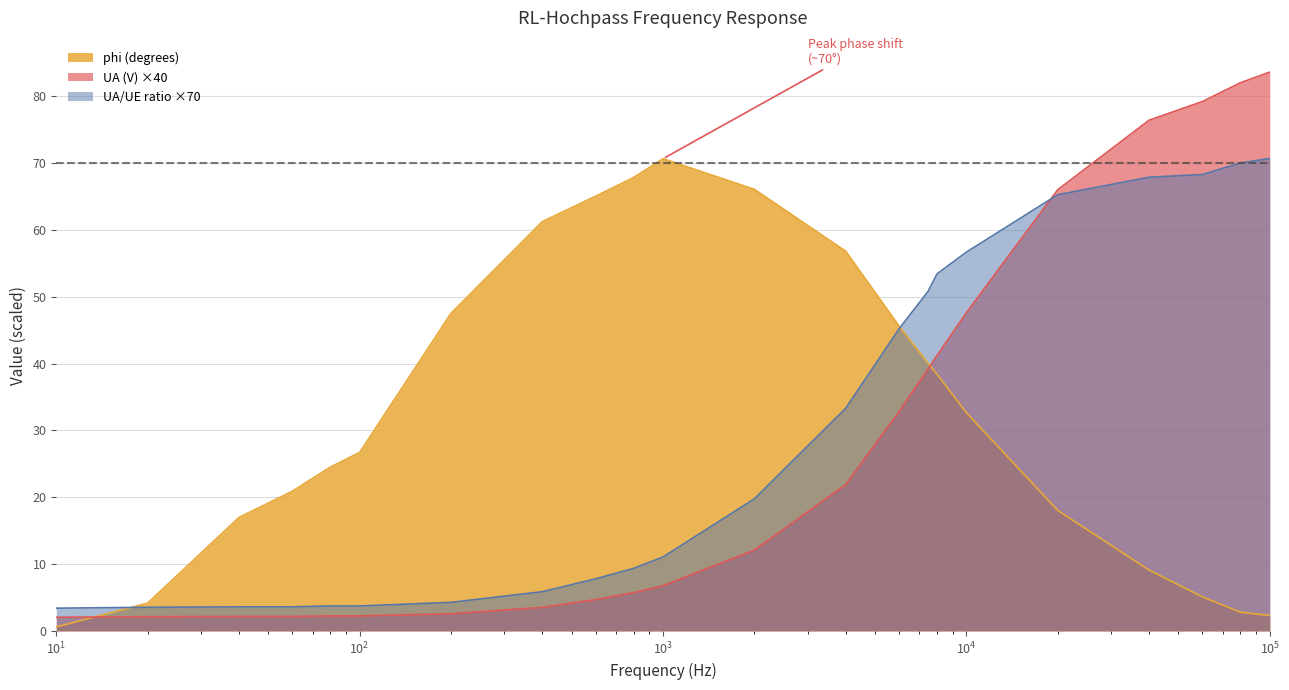

Which series has the widest spread of values?

UA (V) ×40